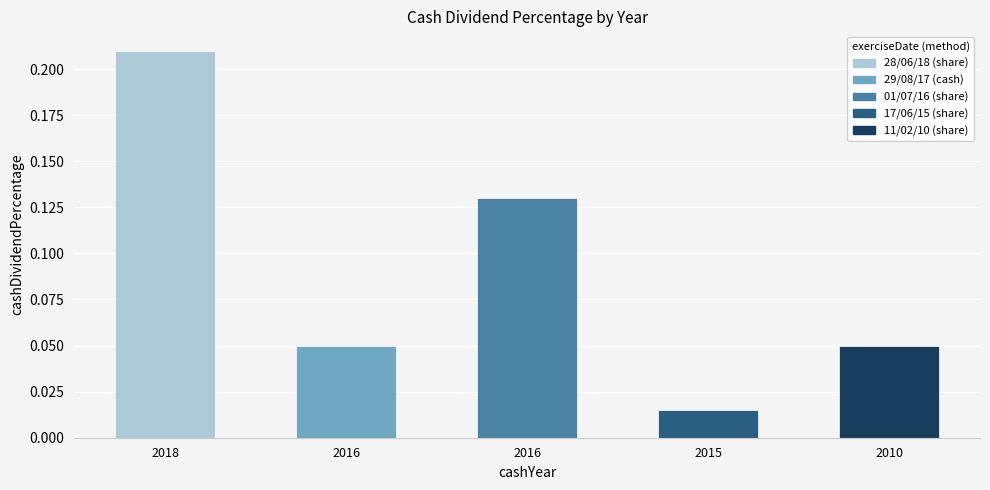

Between 2015 and 2016, which is larger?

2016